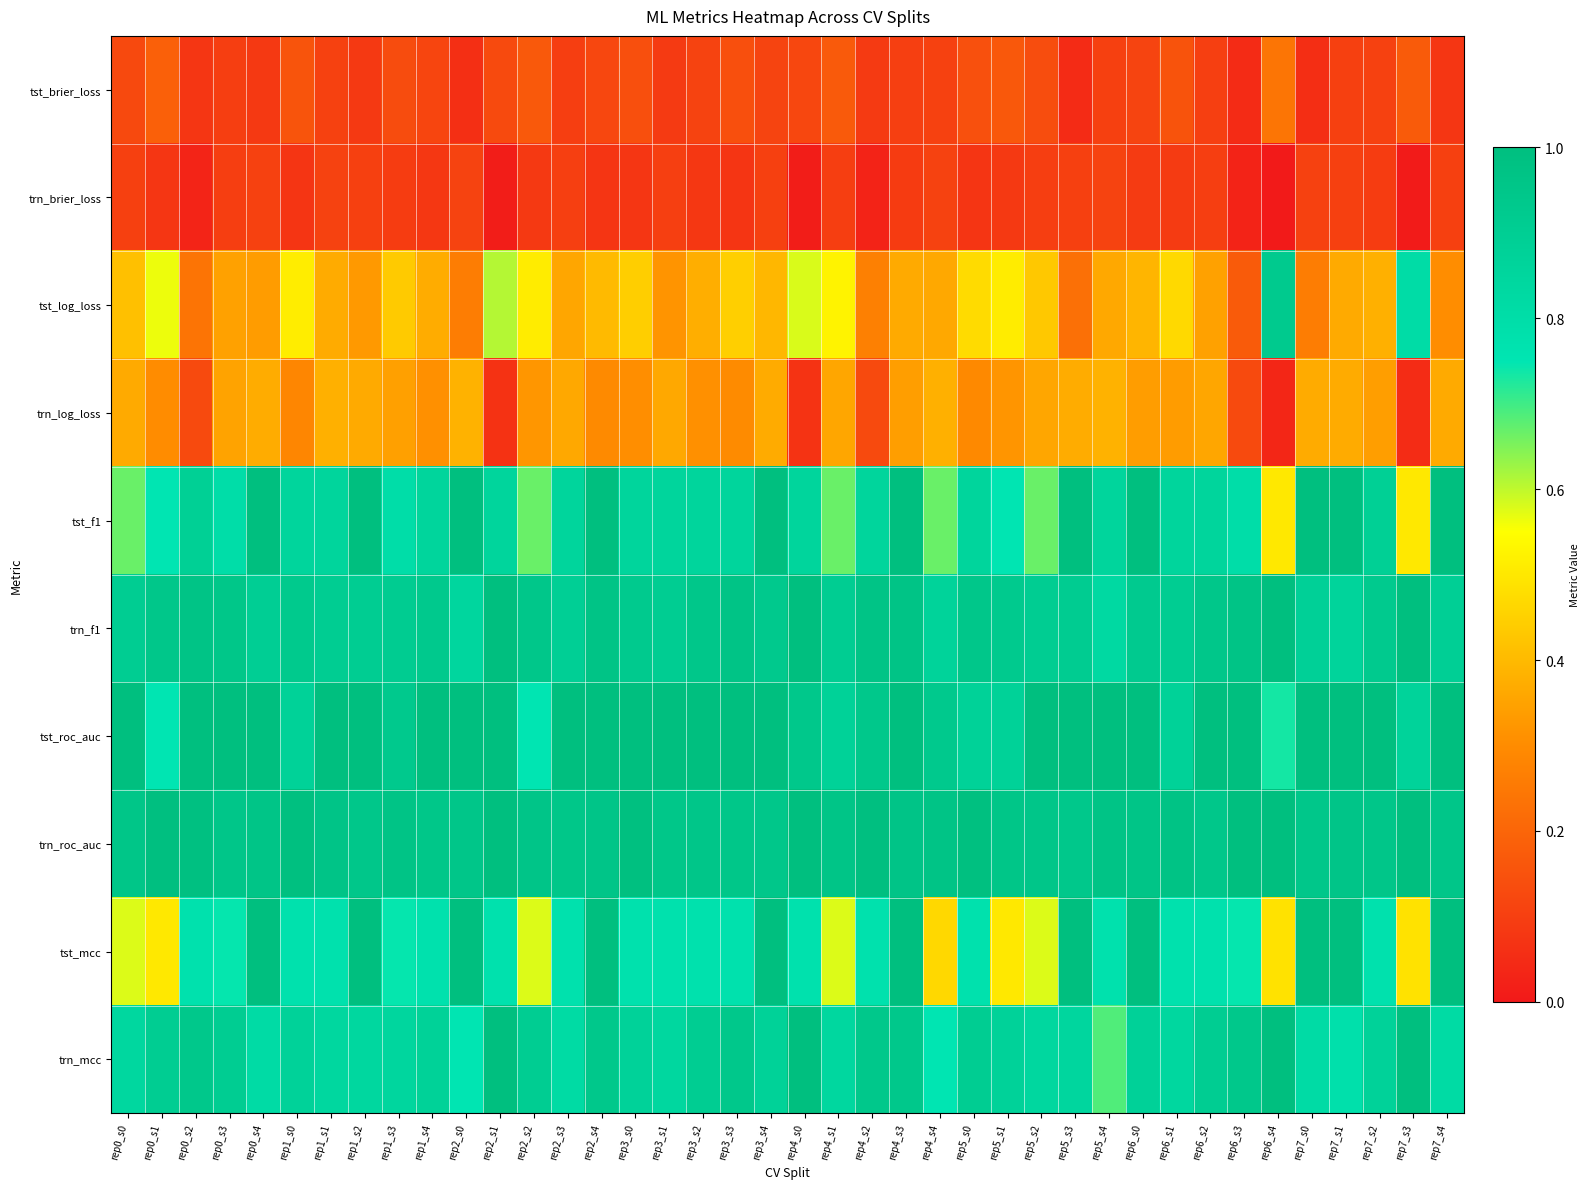

Which series has the largest total across all categories?

trn_roc_auc